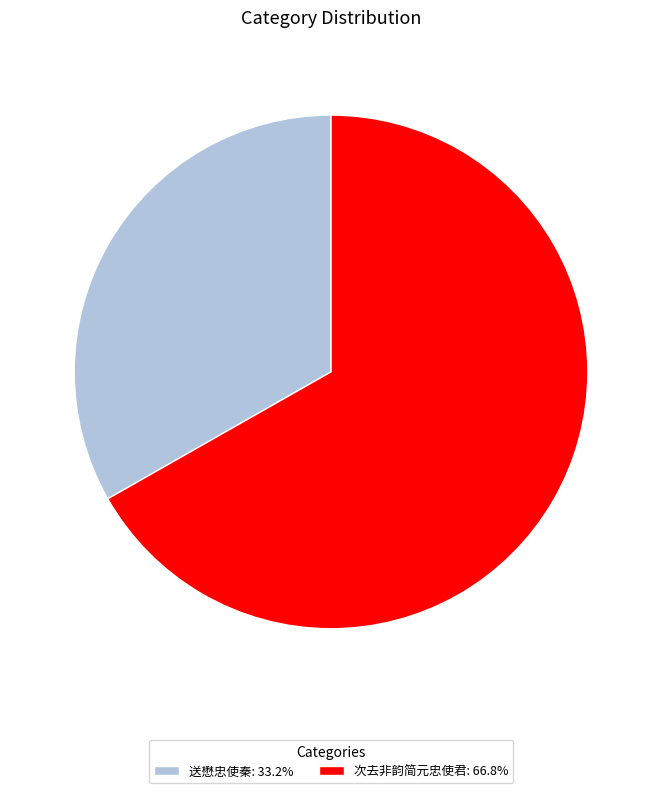

What is the ratio of the value at 送懋忠使秦: 33.2% to the value at 次去非韵简元忠使君: 66.8%?

0.5